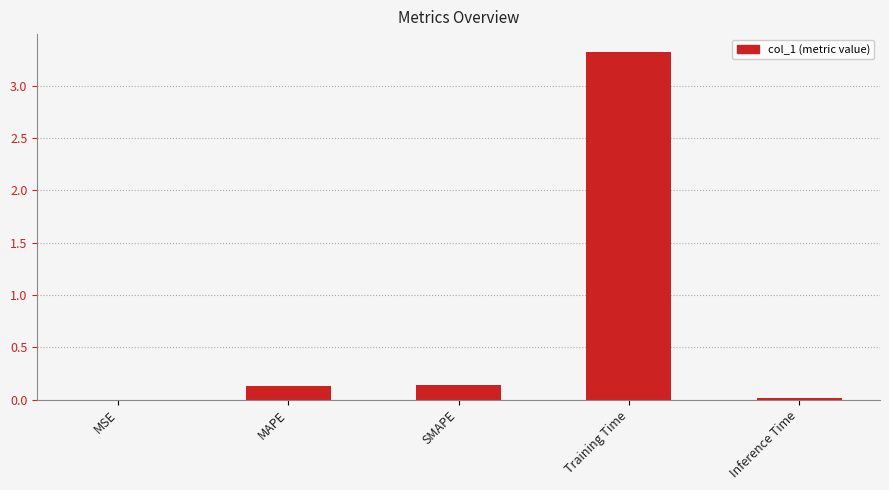

Which category has the highest value across all series?

Training Time